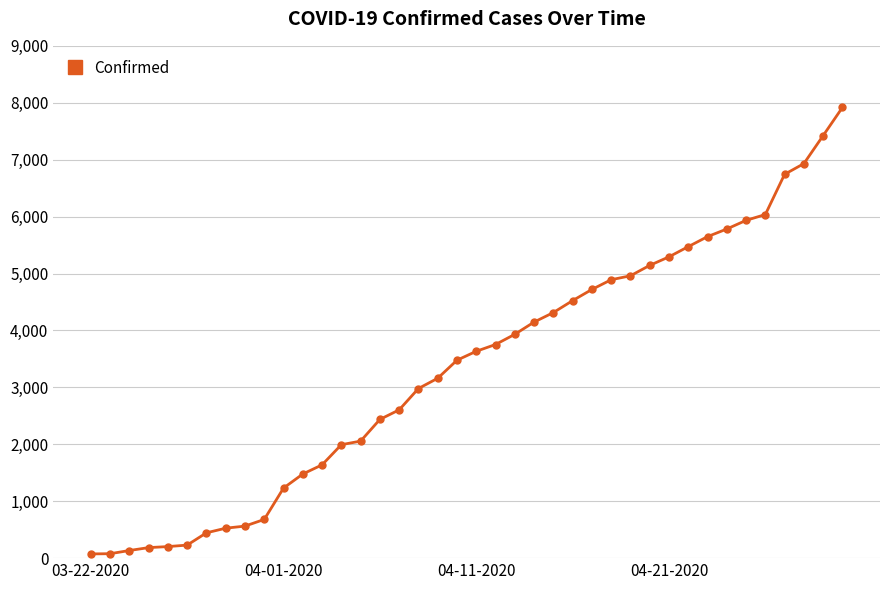

What is the difference between the second highest and minimum values?

7349